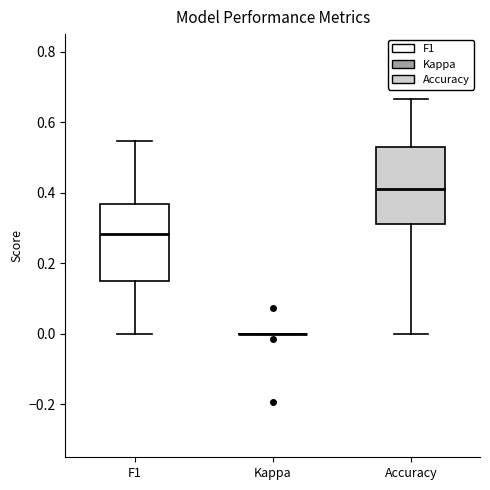

Reading left to right, read every box against the y-axis: the position of its median line, the range the box covers, and the ends of its whiskers. The values are not printed on the chart, so give them approximately, as read against the axis.

F1: median 0.28, box 0.14 to 0.36, whiskers 0.00 to 0.54
Kappa: box collapsed to a line at 0.00, whiskers 0.00 to 0.00
Accuracy: median 0.42, box 0.32 to 0.52, whiskers 0.00 to 0.66